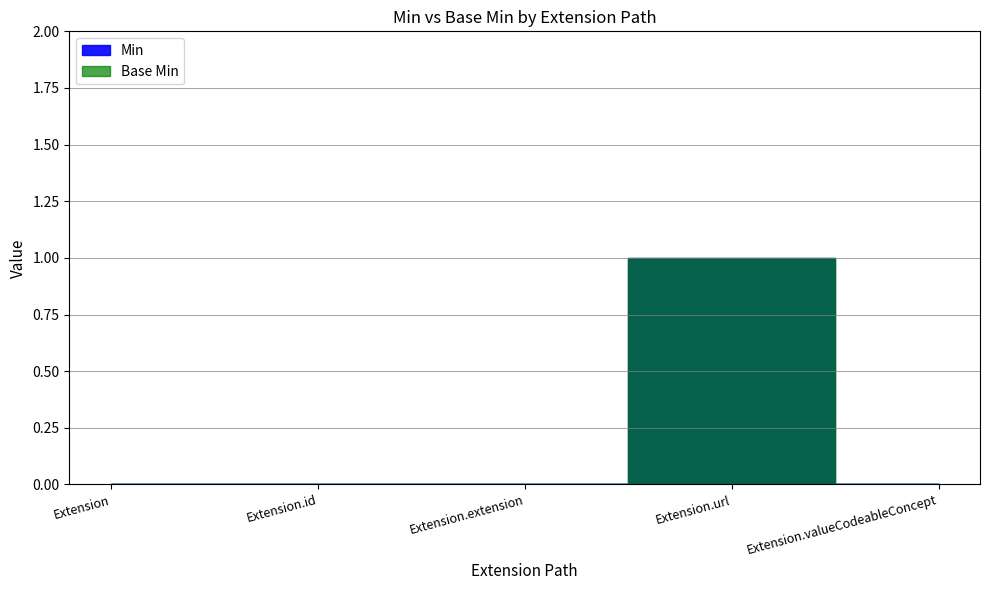

At Extension.id, list the series in order from smallest to largest.

Min, Base Min